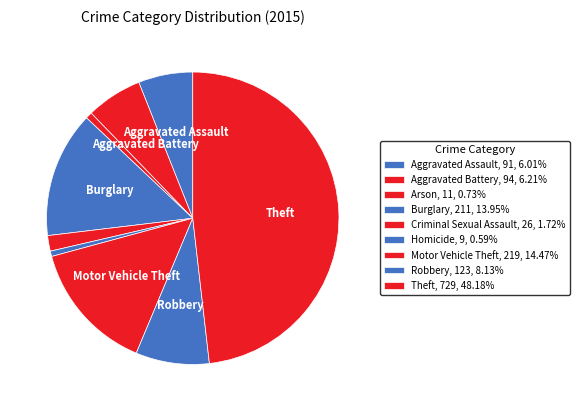

How many segments does this pie chart have?

9